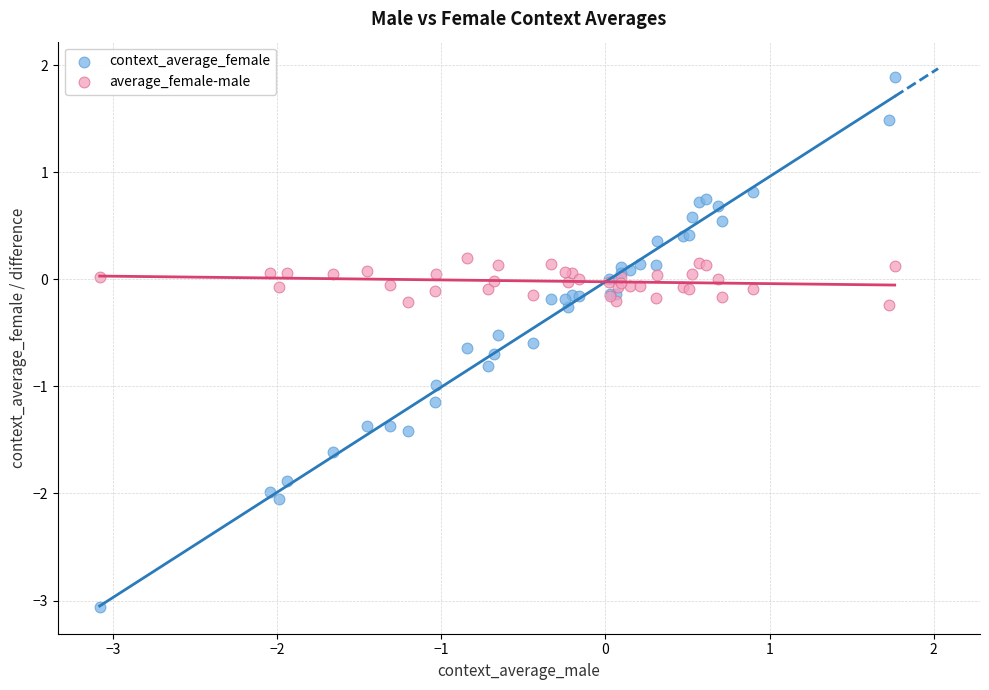

Which series contains the lowest Y value?

context_average_female